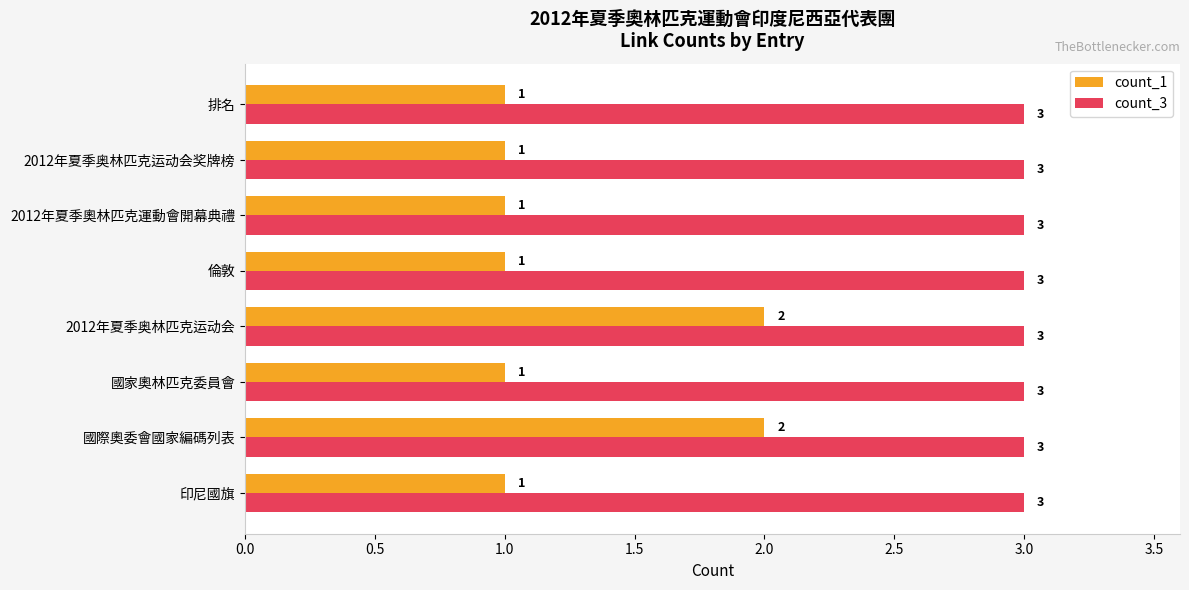

What is the average value of the count_1 series?

1